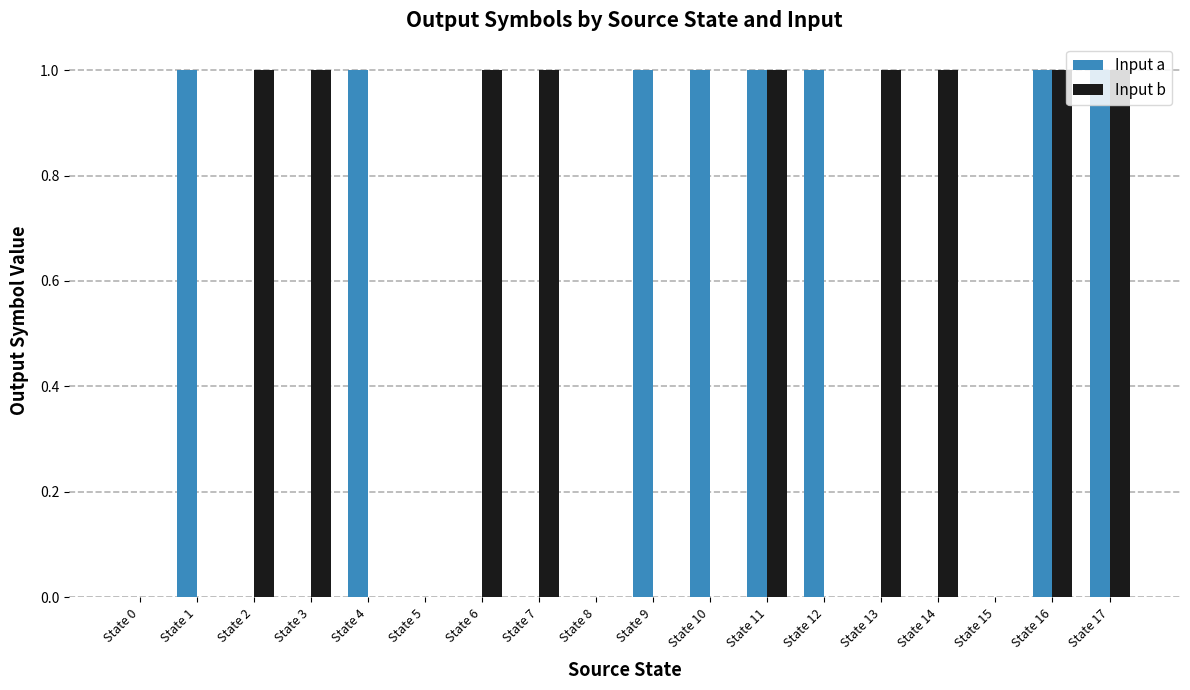

Count the number of categories in the chart.

18